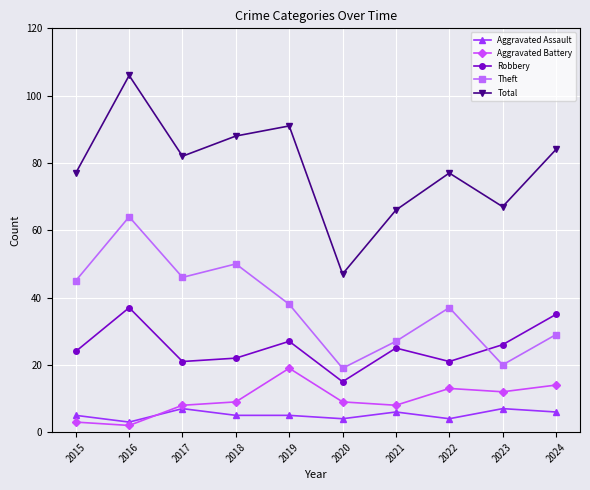

True or false: Aggravated Battery and Total cross at least once.

False